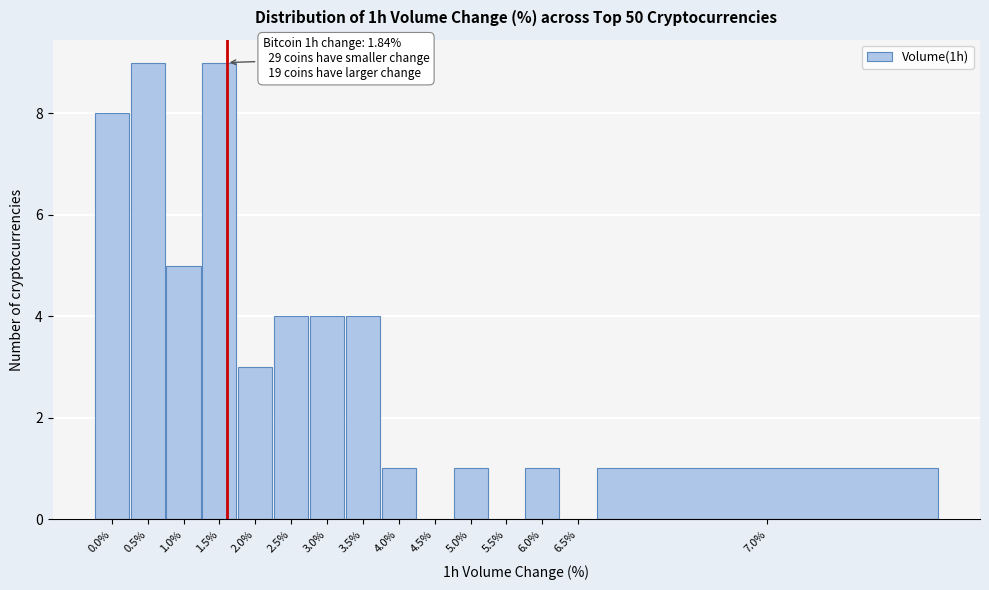

Reading left to right, extract all data points from this chart.

0.0%=8	0.5%=9	1.0%=5	1.5%=9	2.0%=3	2.5%=4	3.0%=4	3.5%=4	4.0%=1	4.5%=0	5.0%=1	5.5%=0	6.0%=1	6.5%=0	7.0%=1